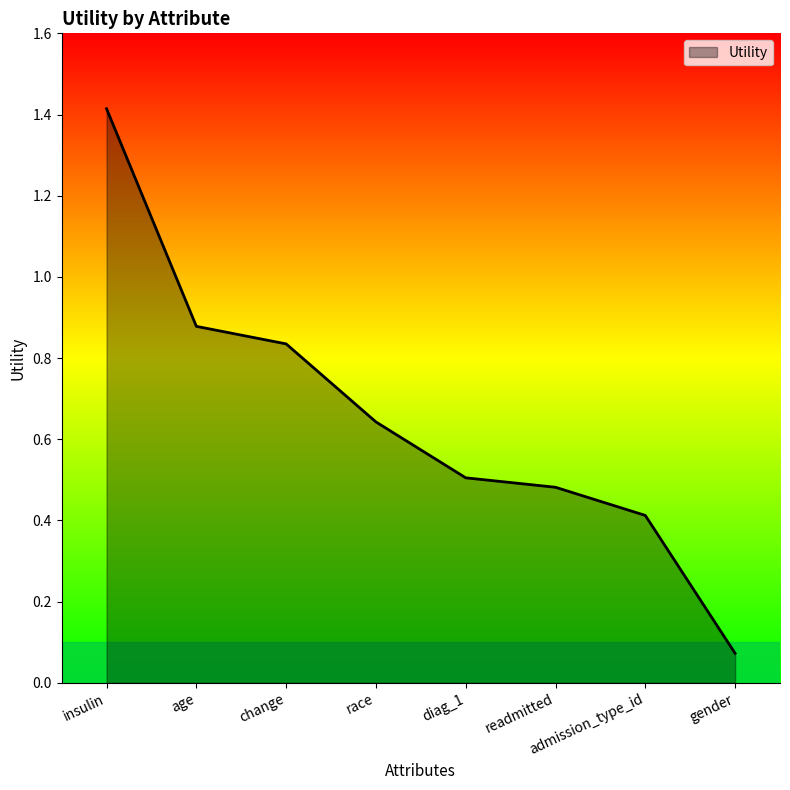

What position from the left is insulin?

1